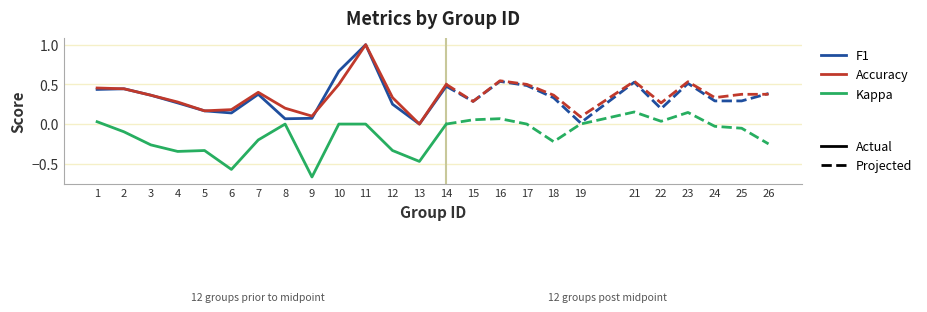

What is the difference between the maximum and second lowest values in the f1 series?

0.9